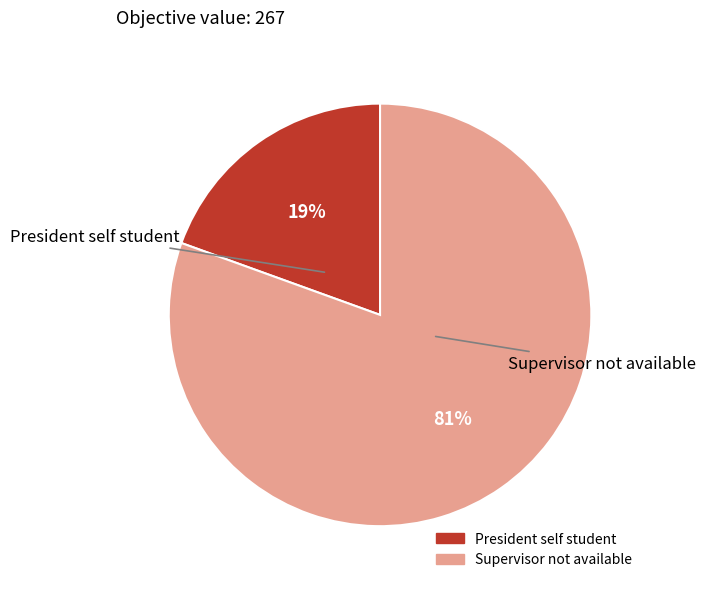

Does any single category account for the majority?

Yes